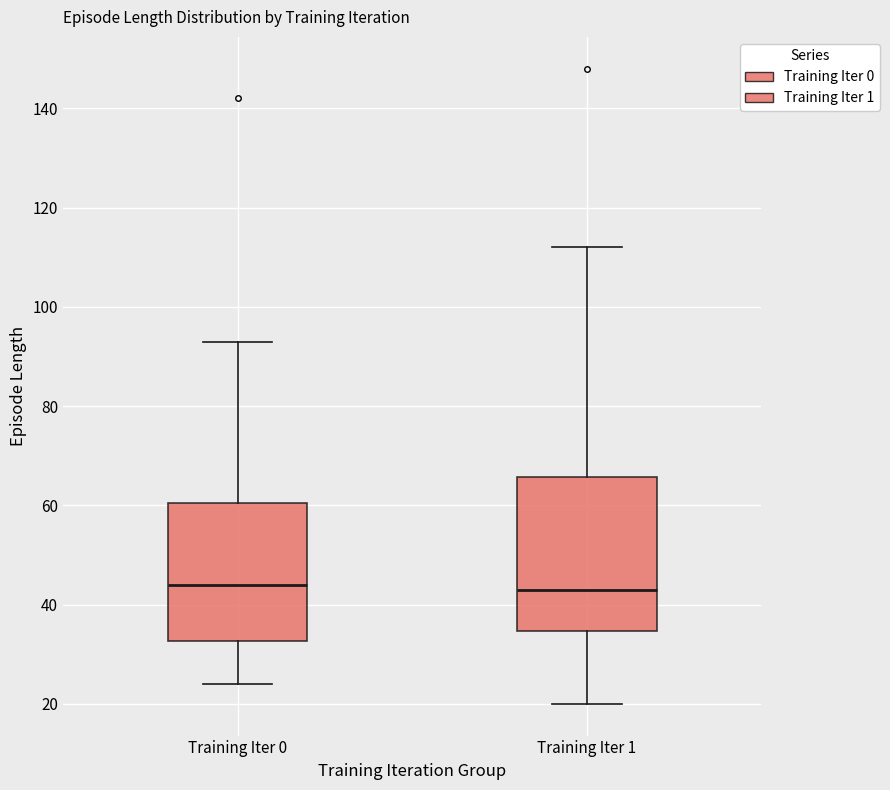

Reading left to right, transcribe this box plot: for each box, give where its median line is, the range the box spans, and where its two whiskers end, as read against the y-axis. The values are not printed on the chart, so give them approximately, as read against the axis.

Training Iter 0: median 44, box 32 to 60, whiskers 24 to 94
Training Iter 1: median 44, box 34 to 66, whiskers 20 to 112